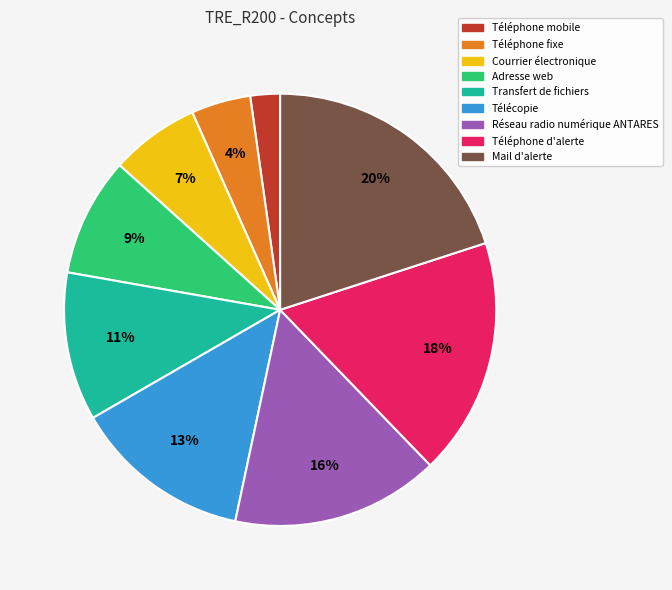

To the nearest percent, what percentage of the pie is Réseau radio numérique ANTARES?

16%